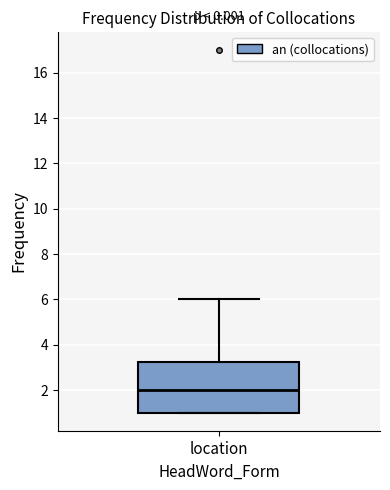

Transcribe this box plot: give where the median line is, the range the box spans, and where the two whiskers end, as read against the y-axis. The values are not printed on the chart, so give them approximately, as read against the axis.

median 2.0, box 1.0 to 3.2, whiskers 1.0 to 6.0